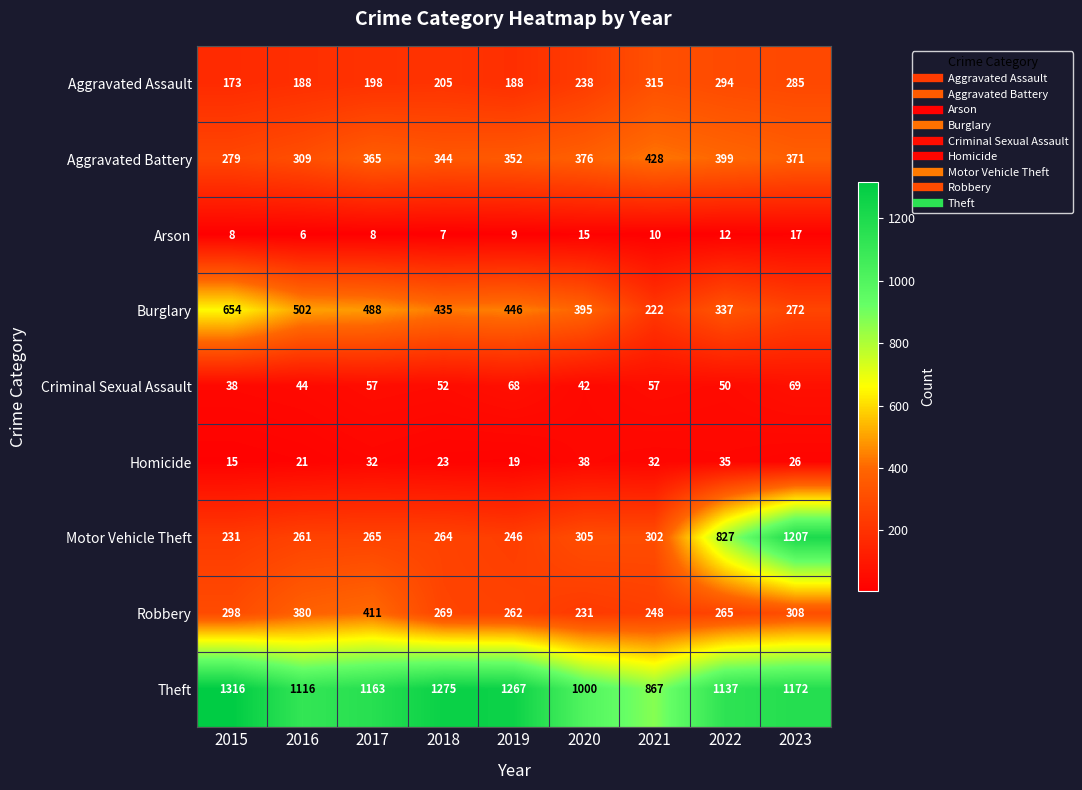

Is it true that Theft equals 1316 at 2015?

True